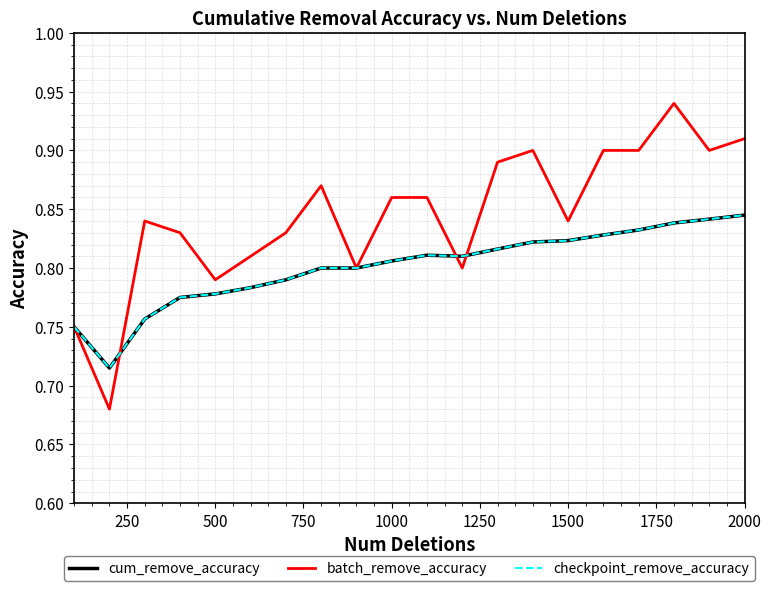

Is this an area chart (filled region under the line)?

No